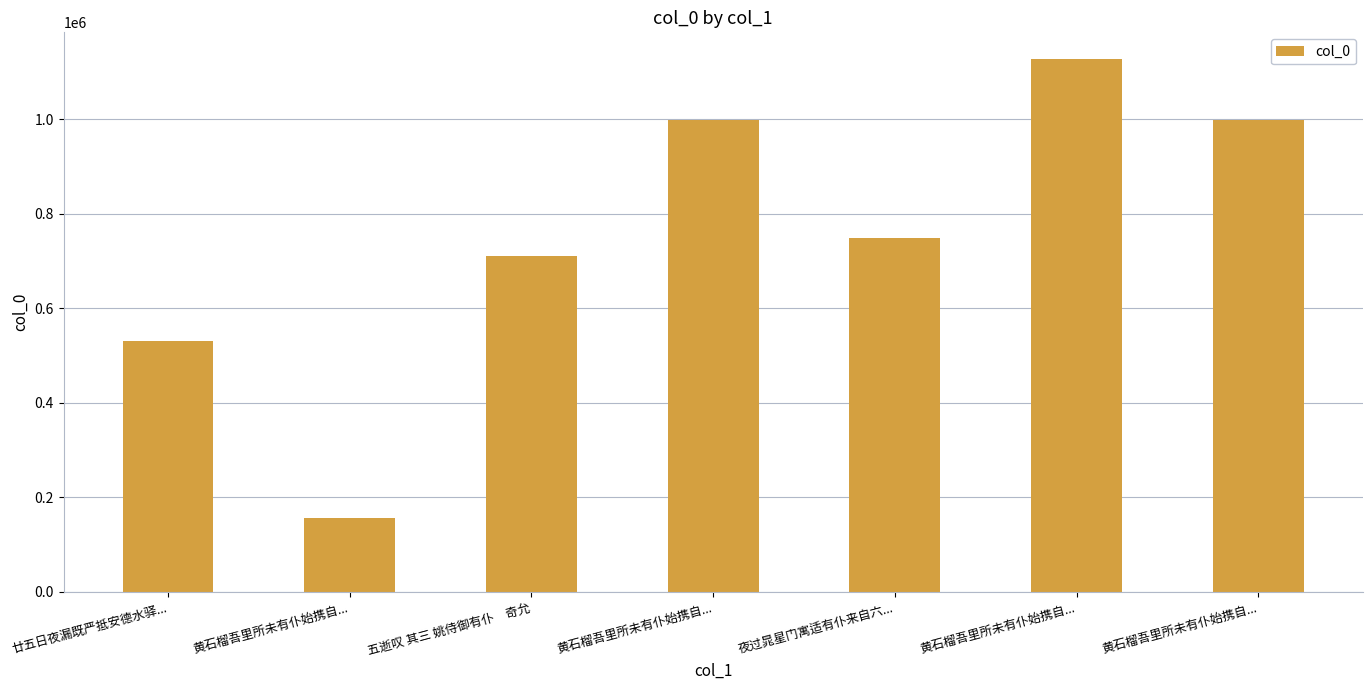

Reading left to right, transcribe all the data shown in this chart.

529566	155602	709544	998779	747964	1127346	998780